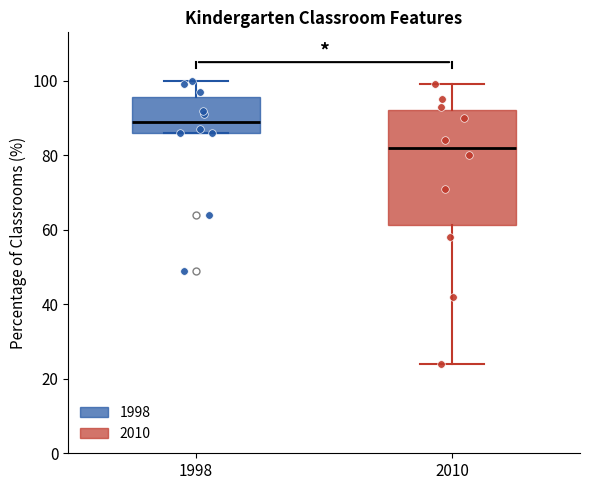

Where is the upper edge of the box at x = 1998 on the y-axis? The values are not printed on the chart, so give them approximately, as read against the axis.

96